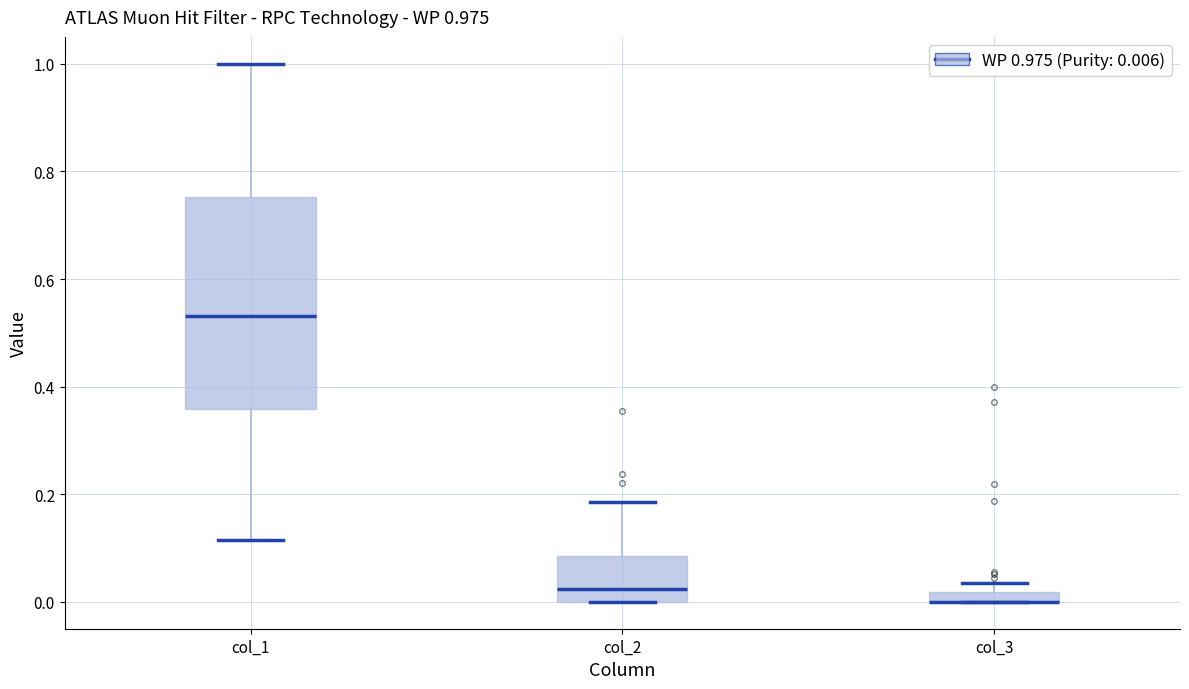

Which box is the tallest, from its lower edge to its upper edge?

col_1